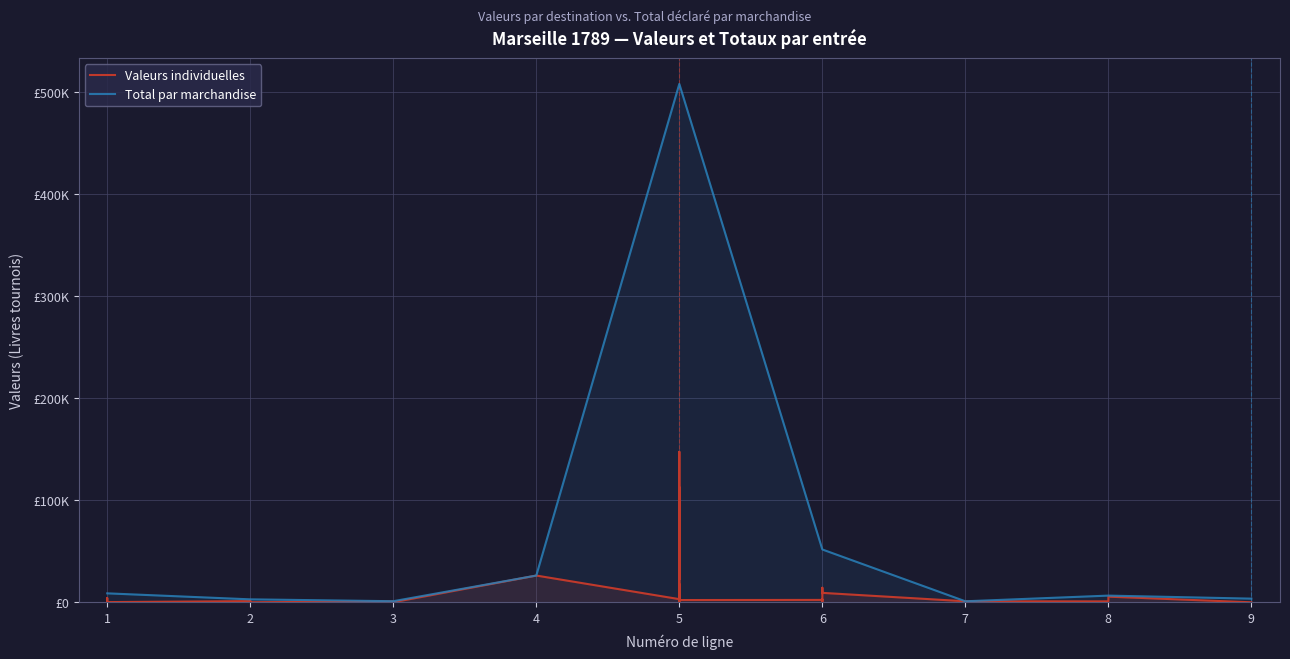

What is the value of the Total par marchandise point at the 13th from the left?

507985